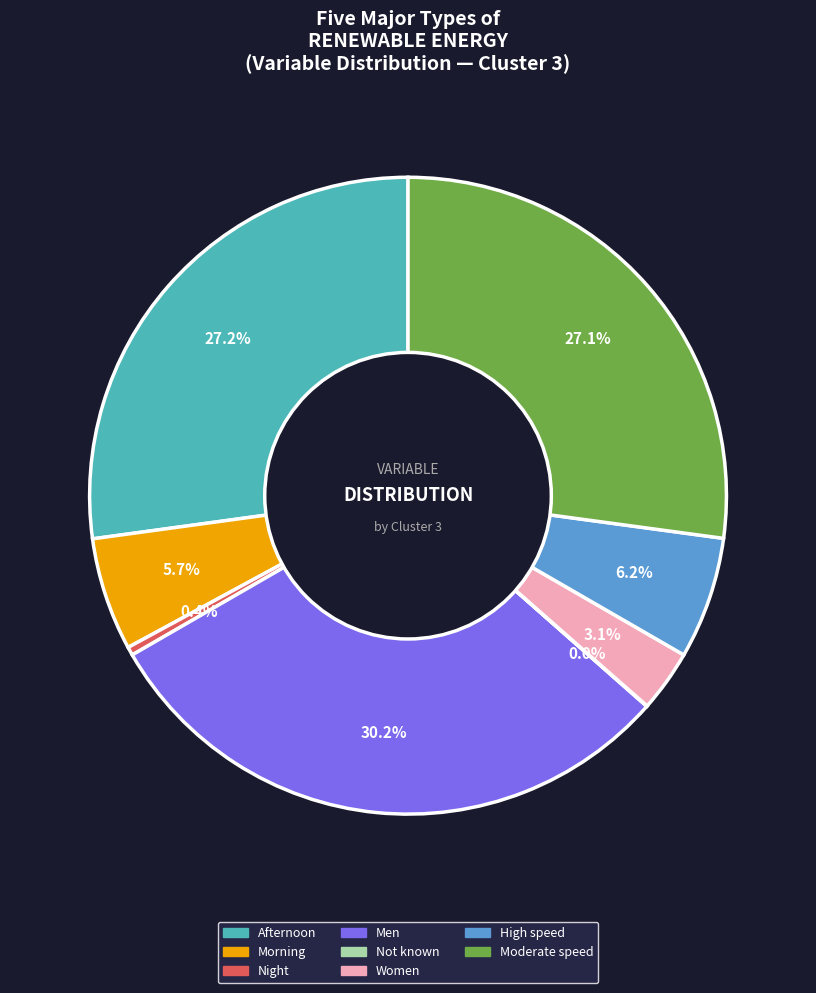

Is there a majority slice in this chart?

No